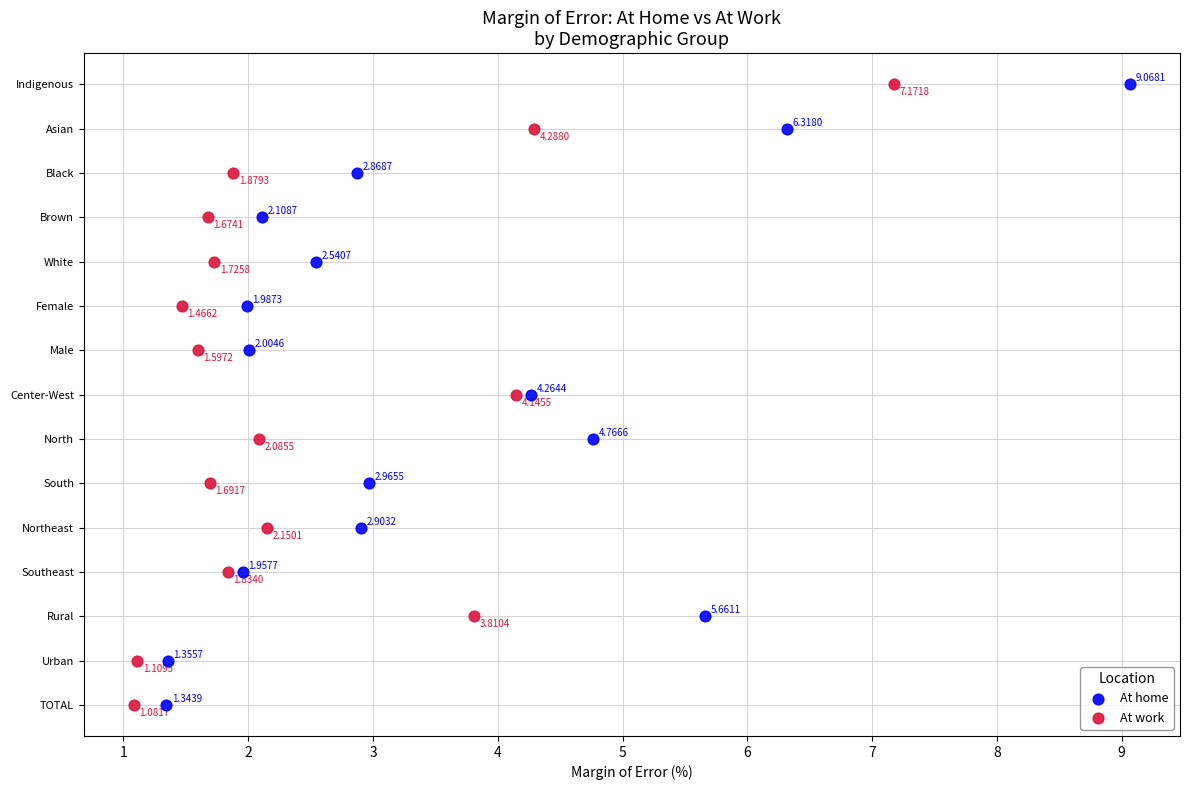

What are all the series names shown in the legend?

At home, At work